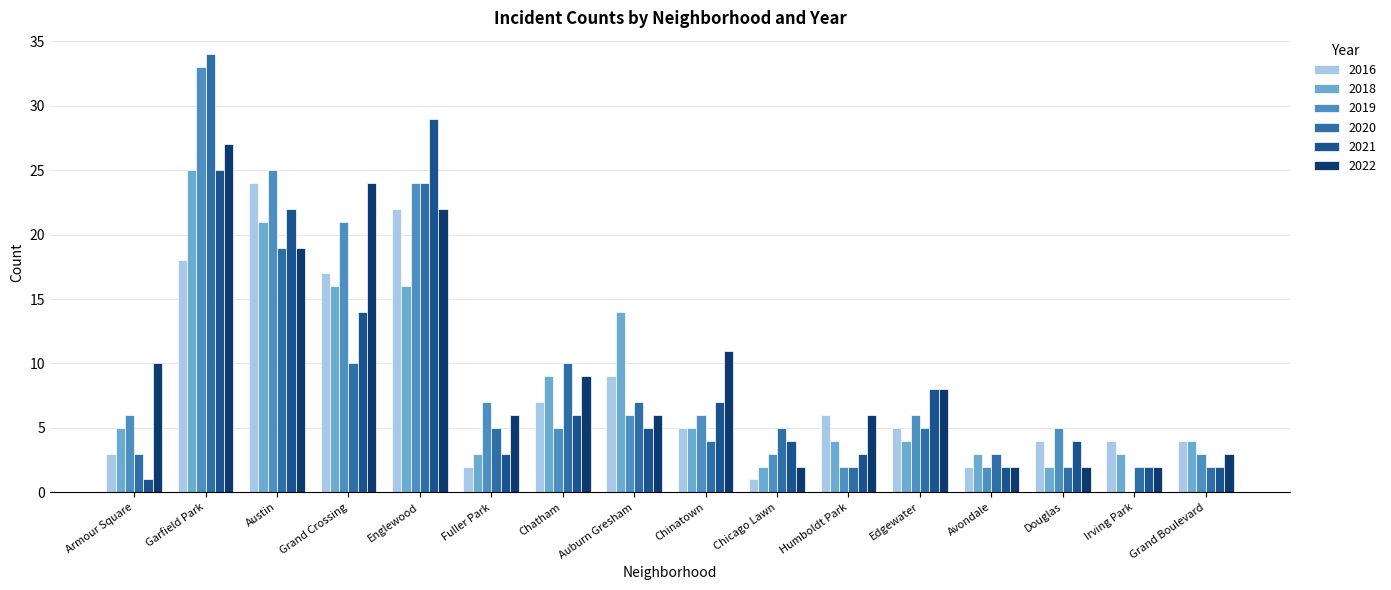

At which category is the sum across all series the highest?

Garfield Park